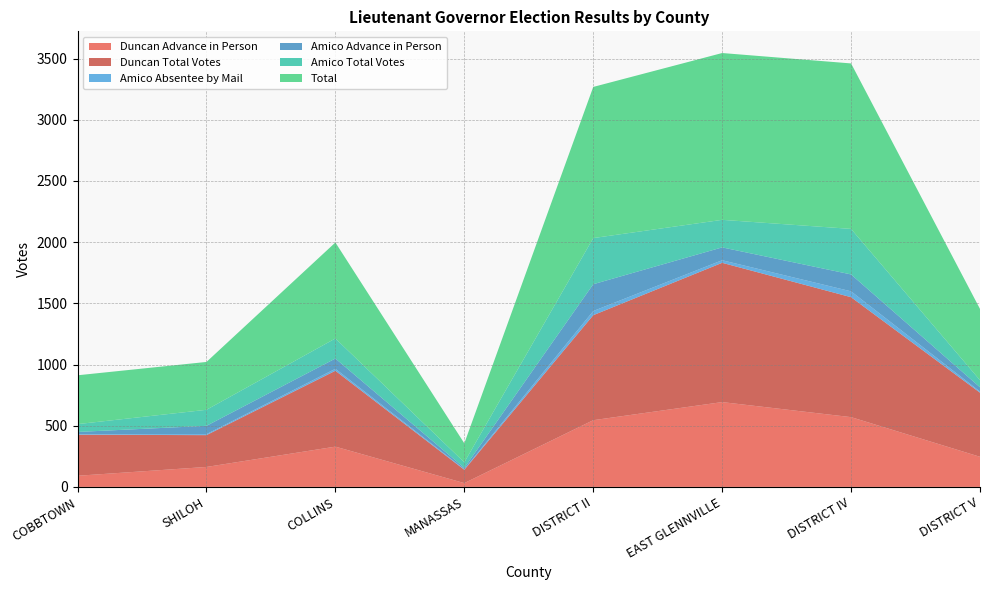

Reading left to right, transcribe all the data shown in this chart.

Duncan Advance in Person: COBBTOWN=91	SHILOH=163	COLLINS=329	MANASSAS=31	DISTRICT II=545	EAST GLENNVILLE=693	DISTRICT IV=570	DISTRICT V=246
Duncan Total Votes: COBBTOWN=335	SHILOH=260	COLLINS=620	MANASSAS=109	DISTRICT II=858	EAST GLENNVILLE=1138	DISTRICT IV=980	DISTRICT V=524
Amico Absentee by Mail: COBBTOWN=4	SHILOH=8	COLLINS=16	MANASSAS=5	DISTRICT II=34	EAST GLENNVILLE=21	DISTRICT IV=48	DISTRICT V=9
Amico Advance in Person: COBBTOWN=19	SHILOH=68	COLLINS=84	MANASSAS=10	DISTRICT II=219	EAST GLENNVILLE=105	DISTRICT IV=138	DISTRICT V=35
Amico Total Votes: COBBTOWN=64	SHILOH=131	COLLINS=164	MANASSAS=46	DISTRICT II=377	EAST GLENNVILLE=225	DISTRICT IV=372	DISTRICT V=58
Total: COBBTOWN=399	SHILOH=391	COLLINS=784	MANASSAS=155	DISTRICT II=1235	EAST GLENNVILLE=1363	DISTRICT IV=1352	DISTRICT V=582